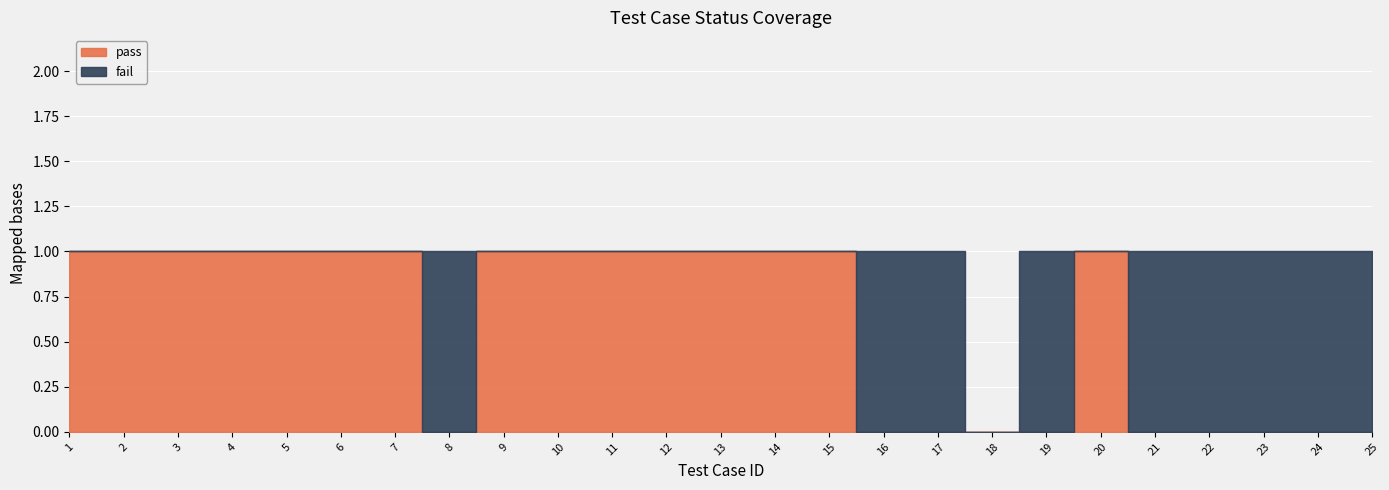

What is the spread (max minus min) of values at 11?

1